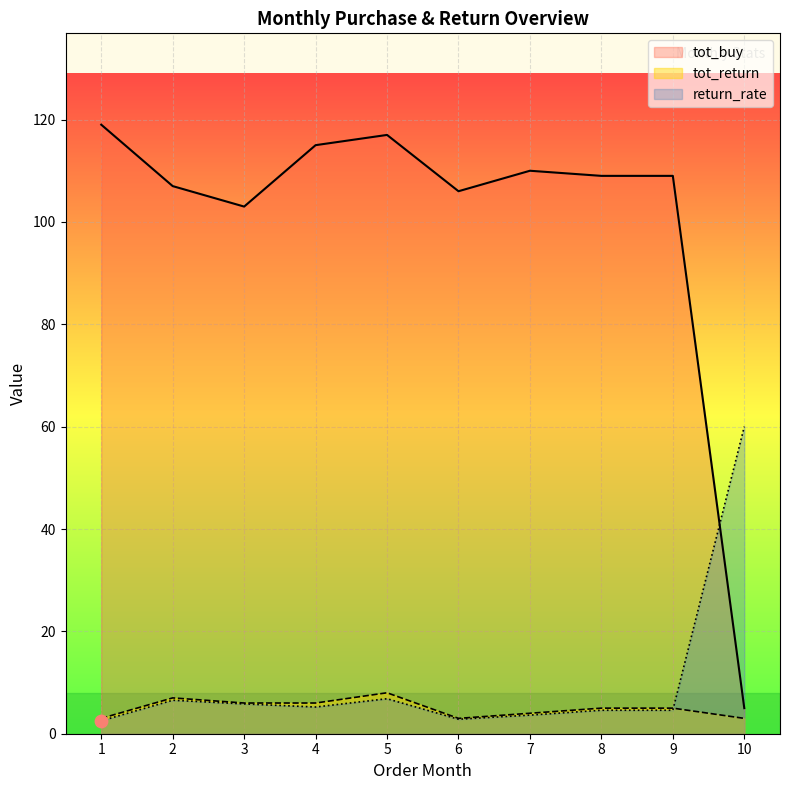

What are all the series names shown in the legend?

tot_buy line, tot_return line, return_rate line